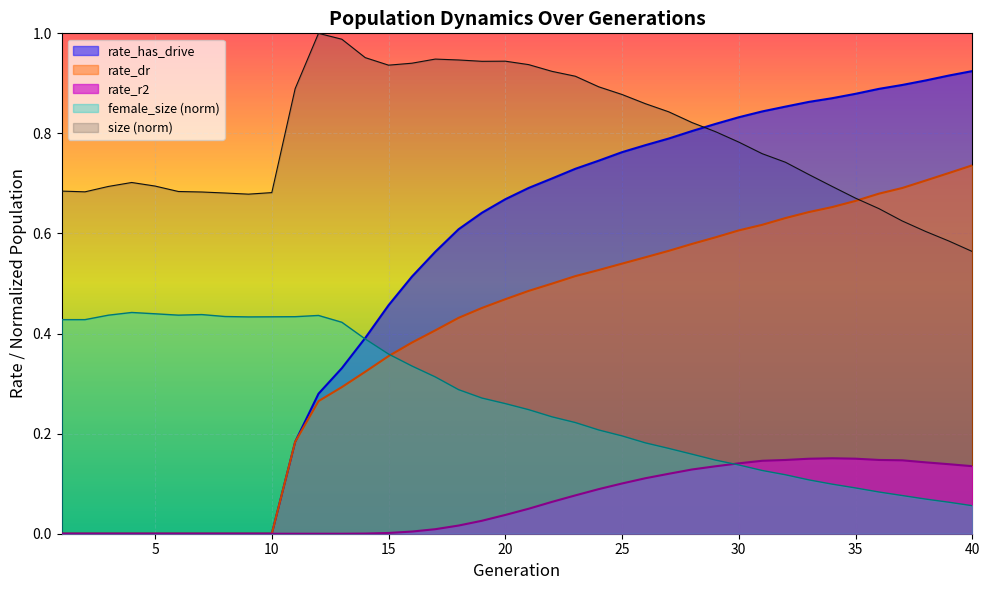

Reading left to right, what are all the values shown in this chart?

size: 0.7	0.7	0.7	0.7	0.7	0.7	0.7	0.7	0.7	0.7	0.9	1.0	1.0	1.0	0.9	0.9	0.9	0.9	0.9	0.9	0.9	0.9	0.9	0.9	0.9	0.9	0.8	0.8	0.8	0.8	0.8	0.7	0.7	0.7	0.7	0.6	0.6	0.6	0.6	0.6
female_size: 0.4	0.4	0.4	0.4	0.4	0.4	0.4	0.4	0.4	0.4	0.4	0.4	0.4	0.4	0.4	0.3	0.3	0.3	0.3	0.3	0.2	0.2	0.2	0.2	0.2	0.2	0.2	0.2	0.1	0.1	0.1	0.1	0.1	0.1	0.1	0.1	0.1	0.1	0.1	0.1
rate_has_drive: 0.0	0.0	0.0	0.0	0.0	0.0	0.0	0.0	0.0	0.0	0.2	0.3	0.3	0.4	0.5	0.5	0.6	0.6	0.6	0.7	0.7	0.7	0.7	0.7	0.8	0.8	0.8	0.8	0.8	0.8	0.8	0.9	0.9	0.9	0.9	0.9	0.9	0.9	0.9	0.9
rate_dr: 0.0	0.0	0.0	0.0	0.0	0.0	0.0	0.0	0.0	0.0	0.2	0.3	0.3	0.3	0.4	0.4	0.4	0.4	0.5	0.5	0.5	0.5	0.5	0.5	0.5	0.6	0.6	0.6	0.6	0.6	0.6	0.6	0.6	0.7	0.7	0.7	0.7	0.7	0.7	0.7
rate_r2: 0.0	0.0	0.0	0.0	0.0	0.0	0.0	0.0	0.0	0.0	0.0	0.0	0.0	0.0	0.0	0.0	0.0	0.0	0.0	0.0	0.0	0.1	0.1	0.1	0.1	0.1	0.1	0.1	0.1	0.1	0.1	0.1	0.1	0.2	0.1	0.1	0.1	0.1	0.1	0.1